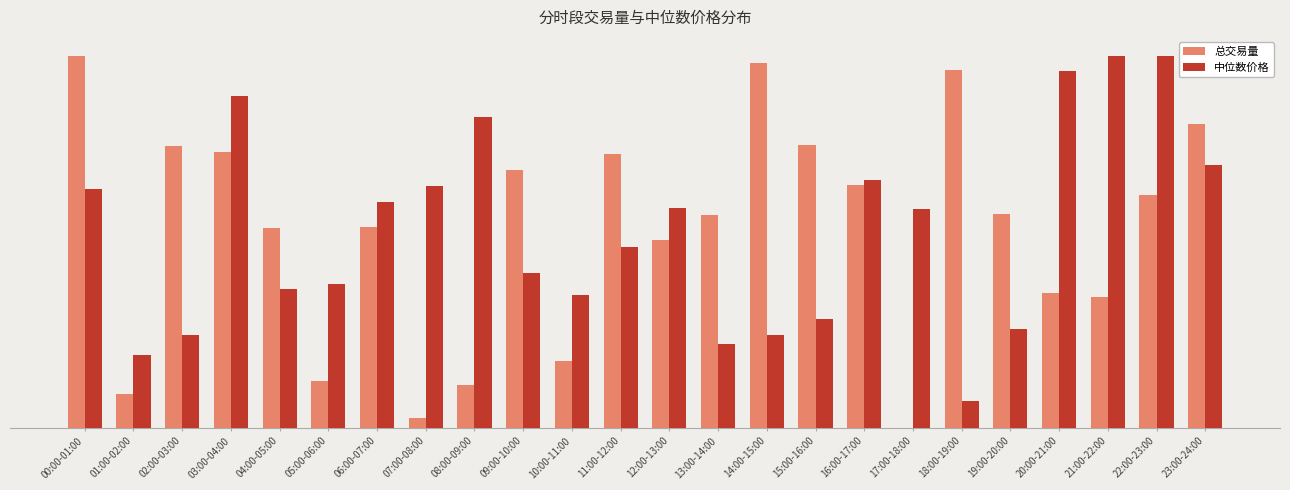

What are all the series names shown in the legend?

总交易量, 中位数价格